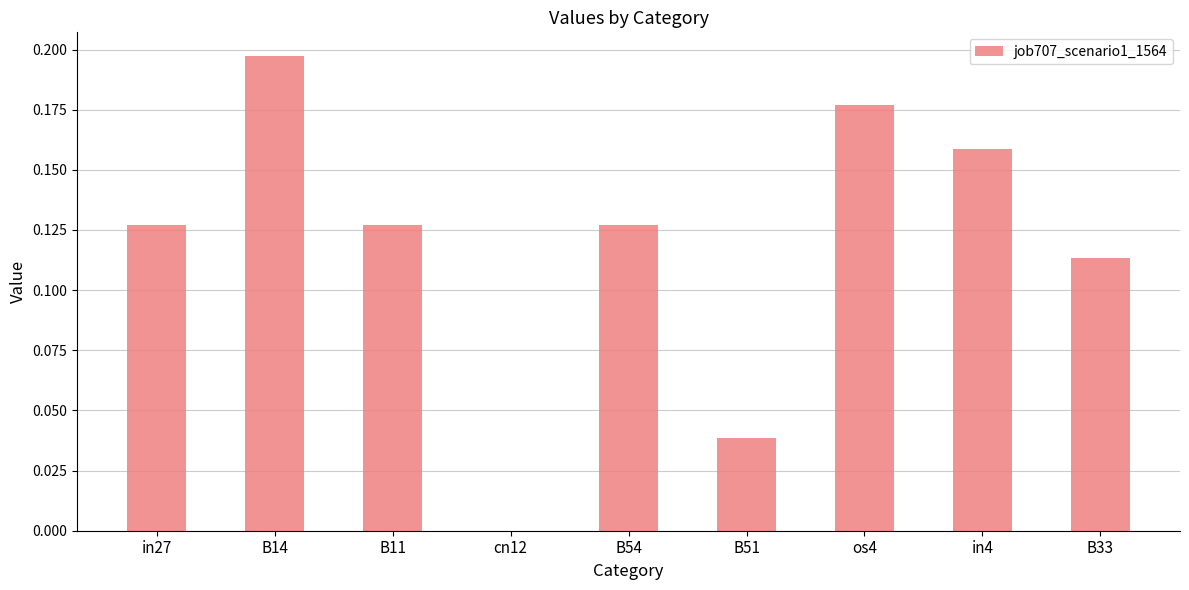

Is it true that the value at os4 is 0.3?

False